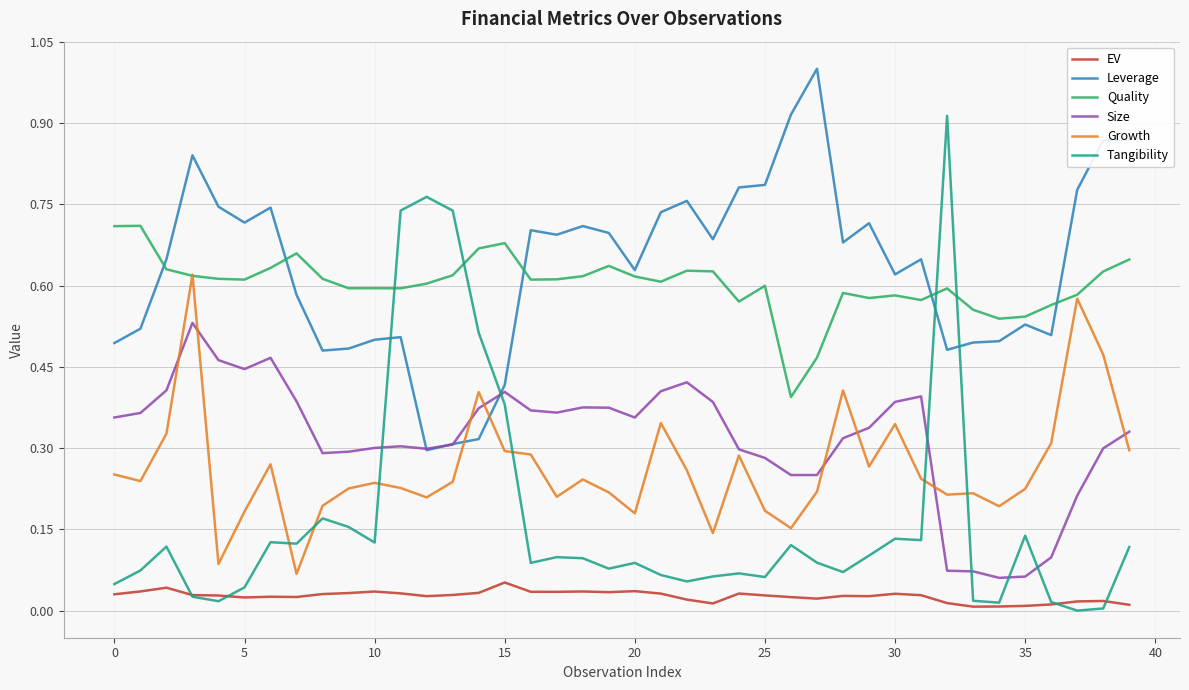

How many lines are shown in the chart?

6